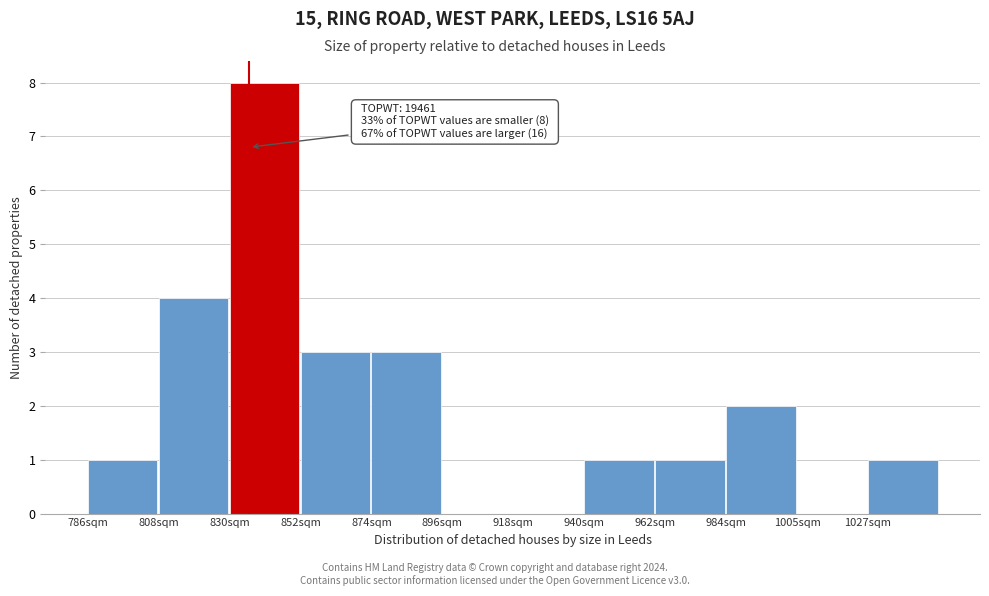

Reading left to right, list all the values displayed in this chart.

786sqm=1	808sqm=4	830sqm=8	852sqm=3	874sqm=3	896sqm=0	918sqm=0	940sqm=1	962sqm=1	984sqm=2	1005sqm=0	1027sqm=1